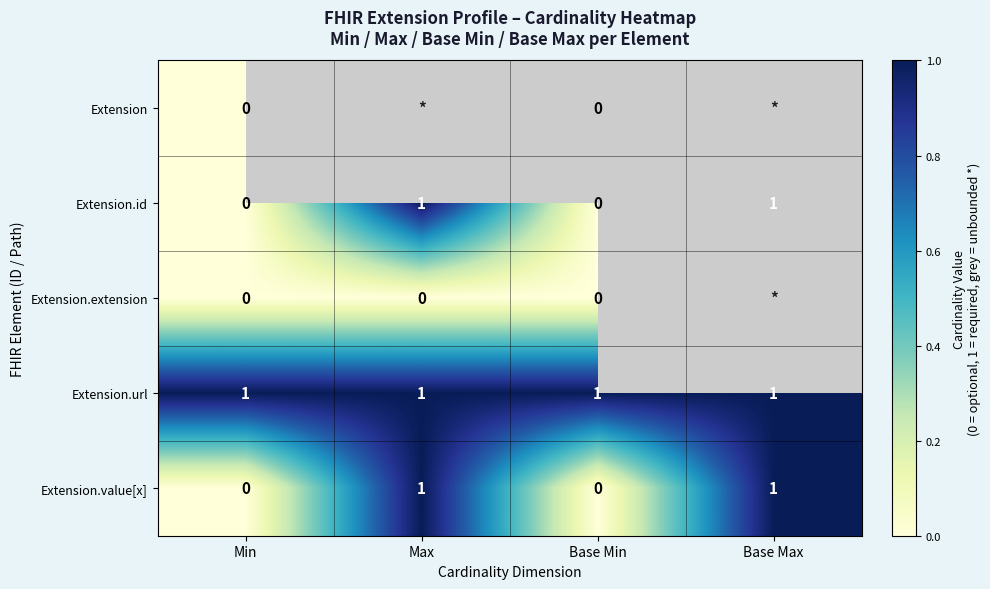

How many data points does each series have?

4